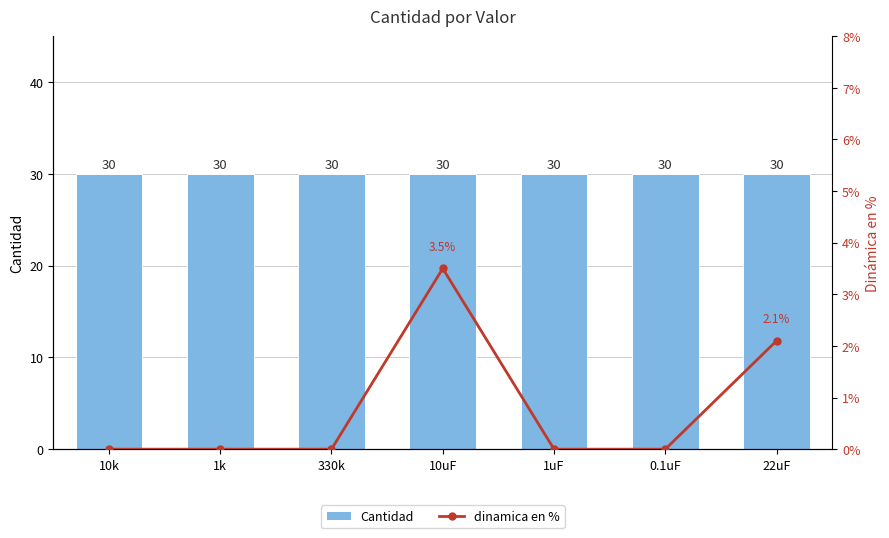

True or false: Cantidad has a value of 48.1 at 1k.

False